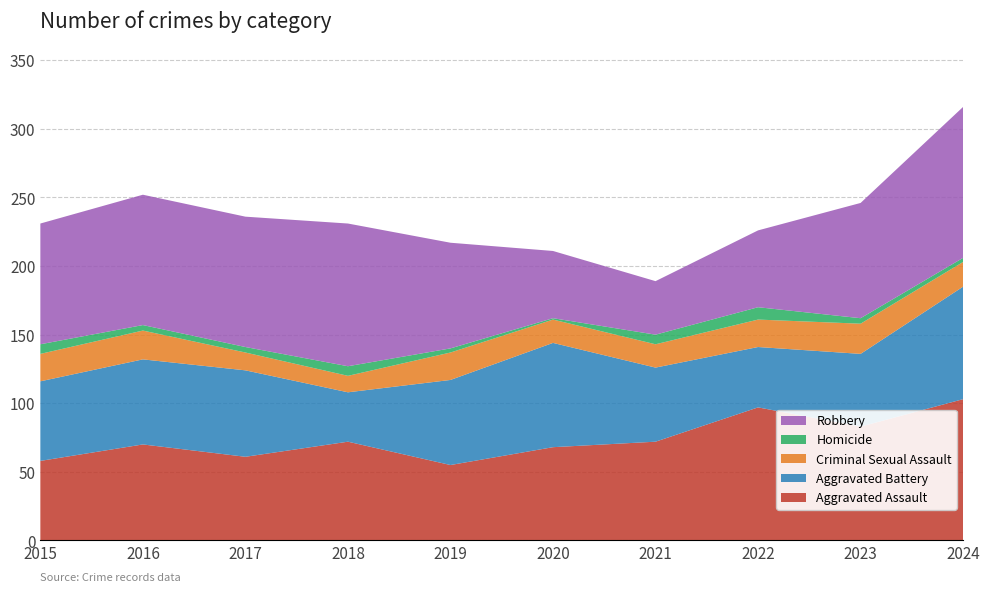

Reading left to right, list all the values displayed in this chart.

Aggravated Assault: 2015=58	2016=70	2017=61	2018=72	2019=55	2020=68	2021=72	2022=97	2023=83	2024=103
Aggravated Battery: 2015=58	2016=62	2017=63	2018=36	2019=62	2020=76	2021=54	2022=44	2023=53	2024=82
Criminal Sexual Assault: 2015=20	2016=21	2017=13	2018=12	2019=20	2020=17	2021=17	2022=20	2023=22	2024=18
Homicide: 2015=7	2016=4	2017=4	2018=7	2019=3	2020=1	2021=7	2022=9	2023=4	2024=3
Robbery: 2015=88	2016=95	2017=95	2018=104	2019=77	2020=49	2021=39	2022=56	2023=84	2024=110